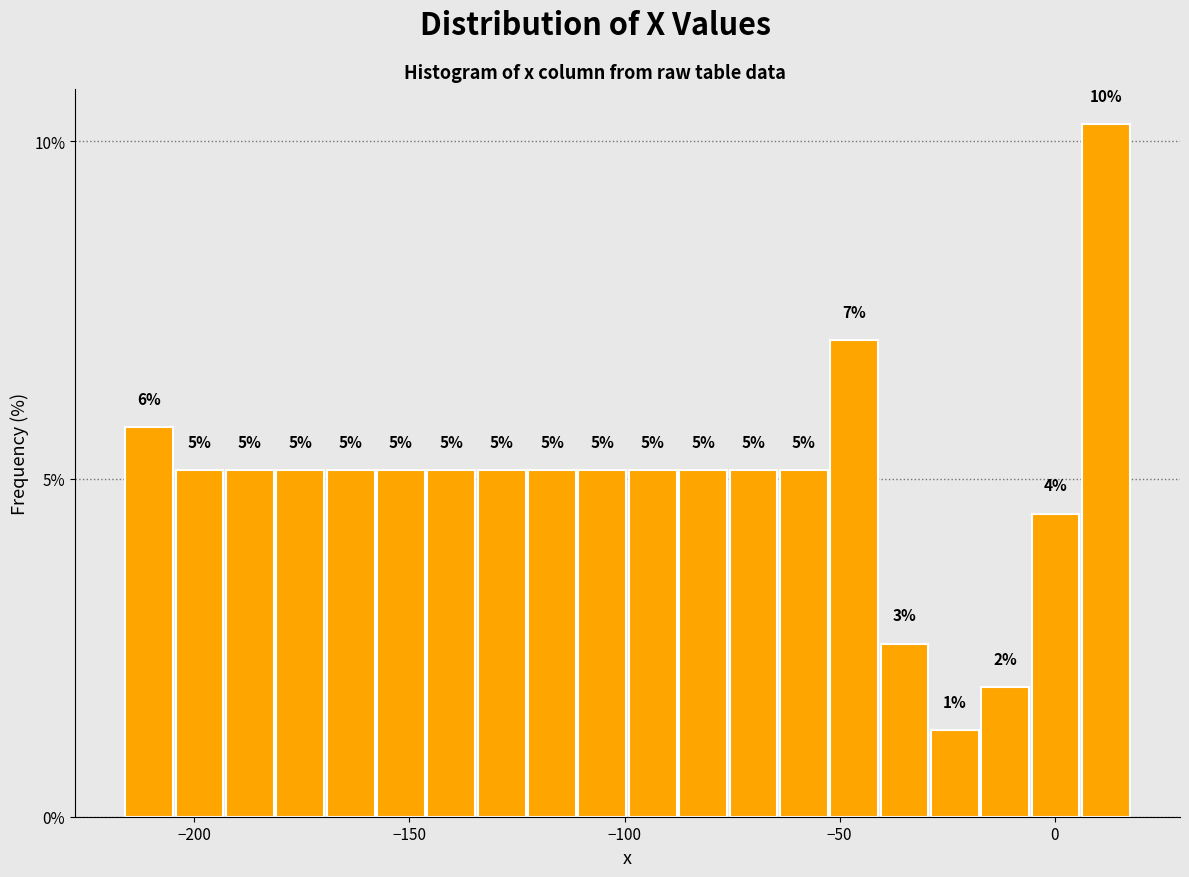

Read against the x-axis, roughly where is the centre of the tallest bar?

10